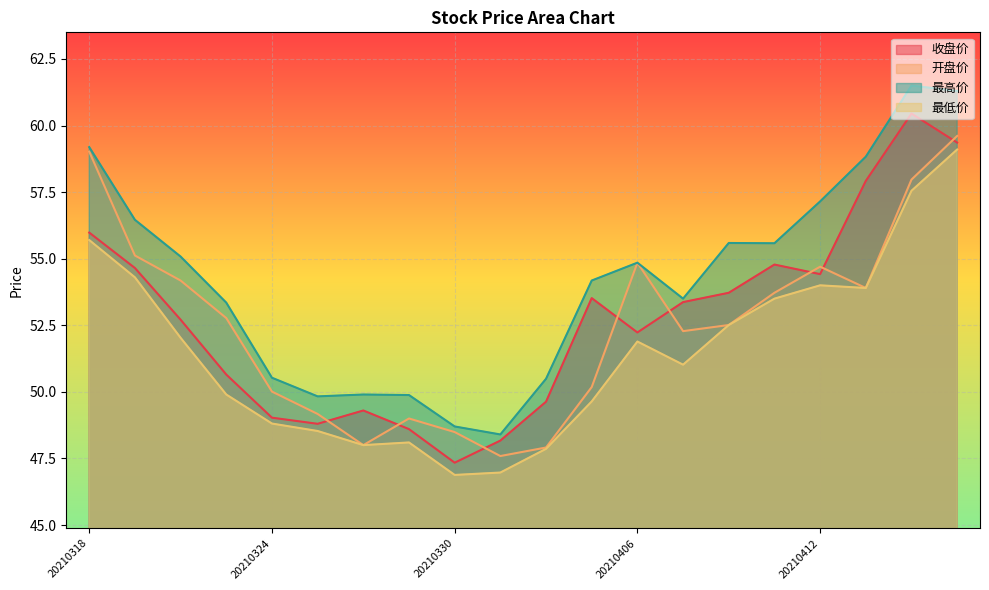

At which category is the sum across all series the highest?

20210415